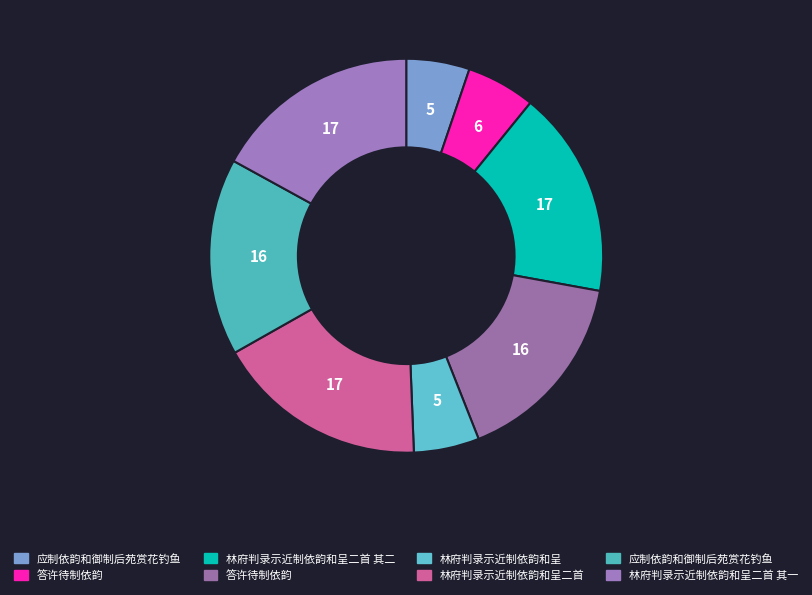

How many slices are in this pie chart?

8